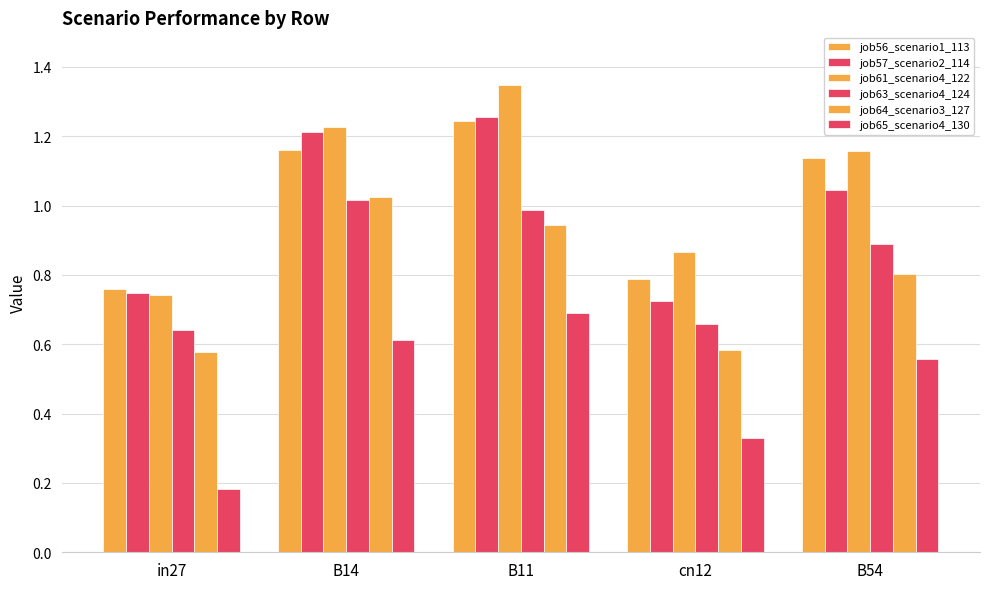

List the labels in order of job63_scenario4_124 value, largest first.

B14, B11, B54, cn12, in27